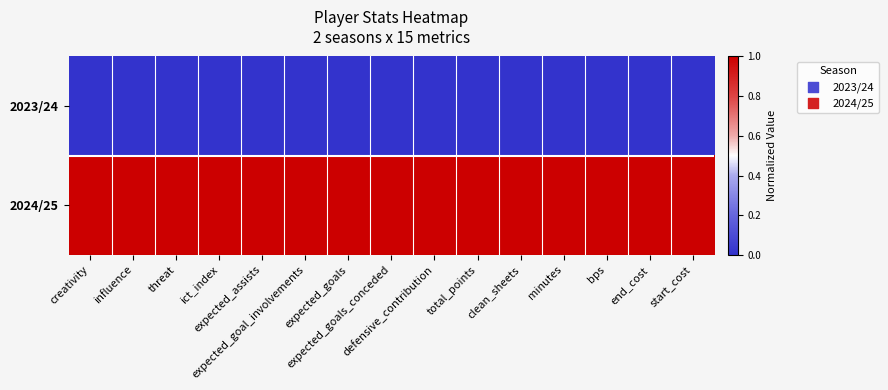

Which series has the largest total across all categories?

2024/25